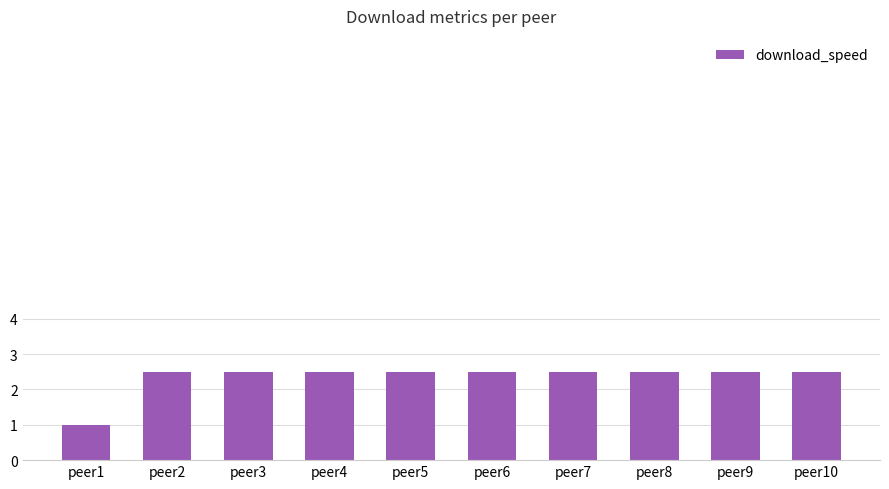

What is the maximum value shown in the chart?

2.5